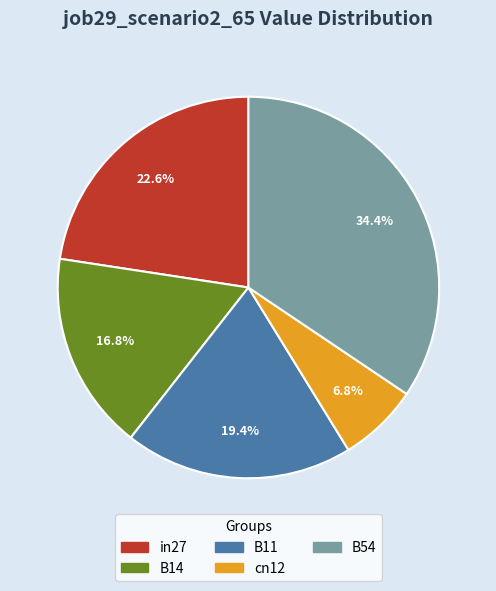

What is the smallest slice in the pie chart?

cn12